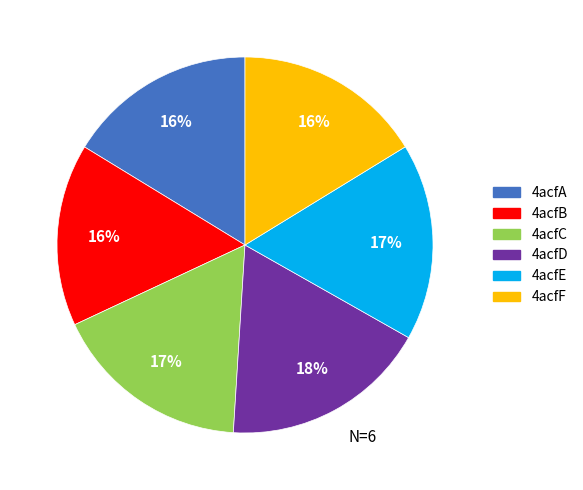

Which category has the biggest portion of the pie?

4acfD